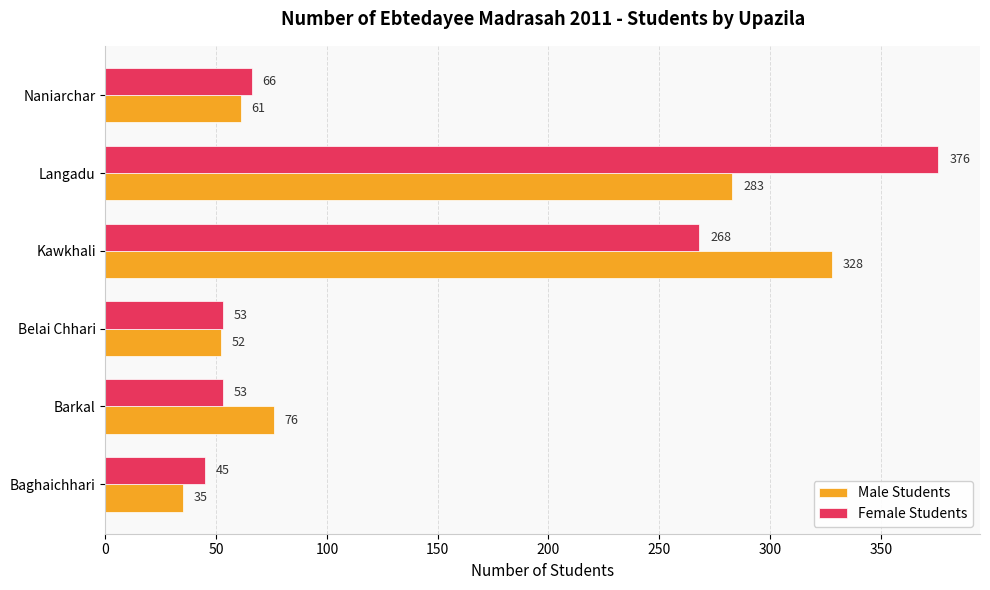

Between Baghaichhari and Belai Chhari, which series saw the biggest shift?

Male Students